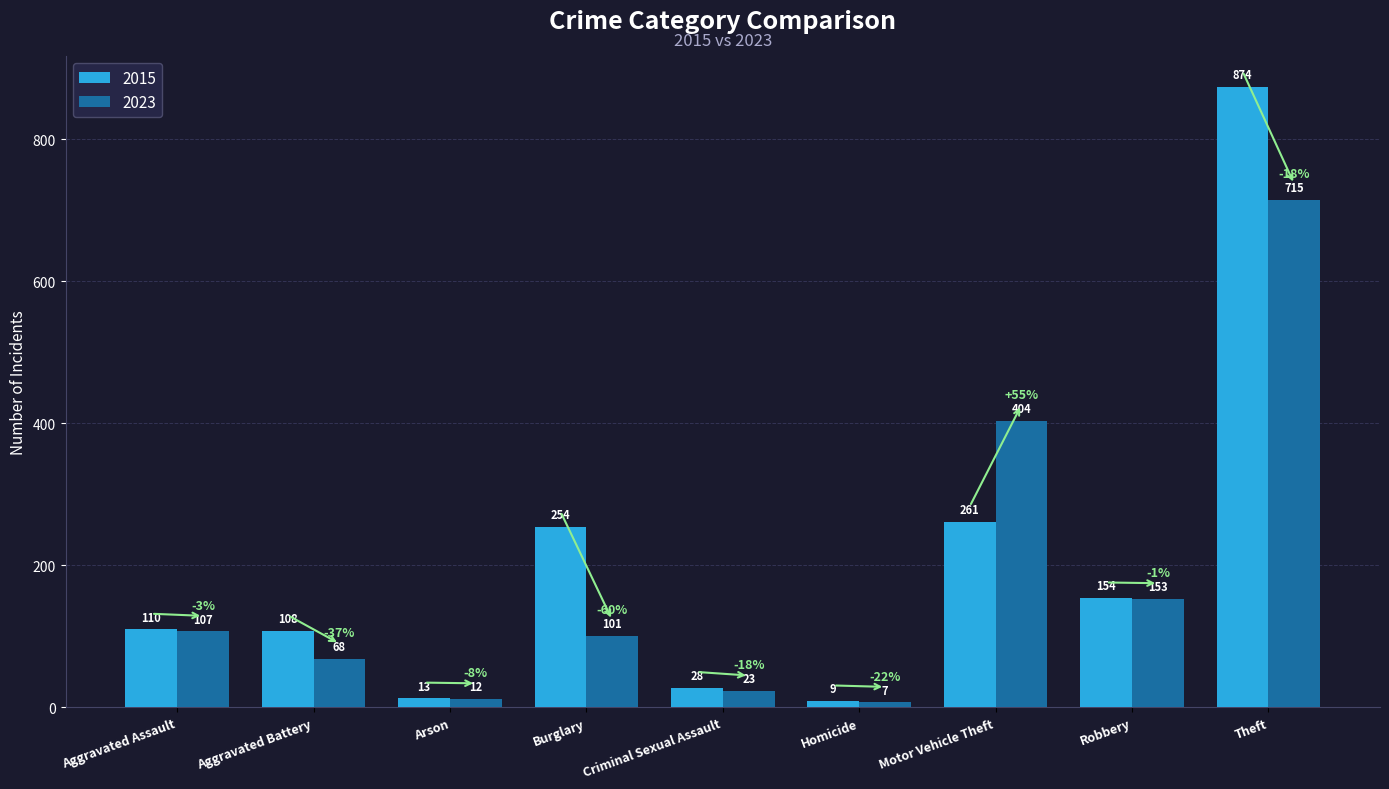

How many data points does each series have?

9